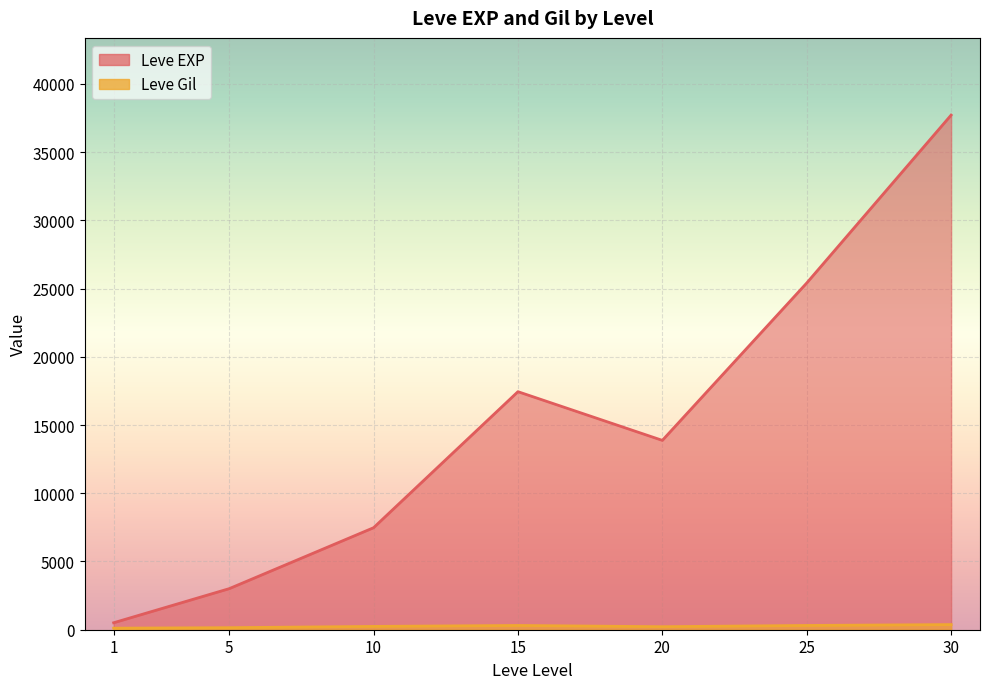

What is the difference between the maximum and second lowest values in the Leve EXP series?

67280